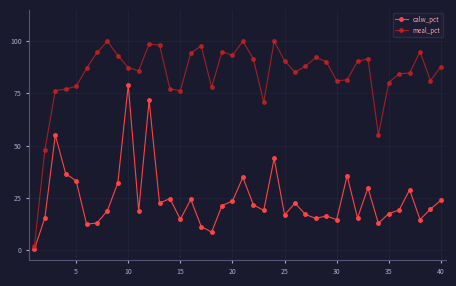

Is this an area chart (filled region under the line)?

No